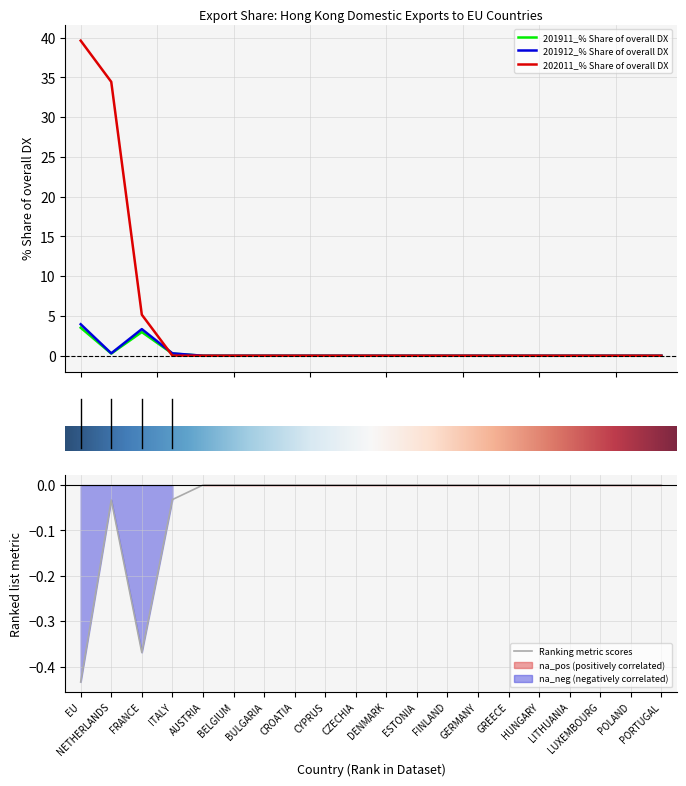

List the series in order of their peak value, highest first.

202011_% Share of overall DX, 201912_% Share of overall DX, 201911_% Share of overall DX